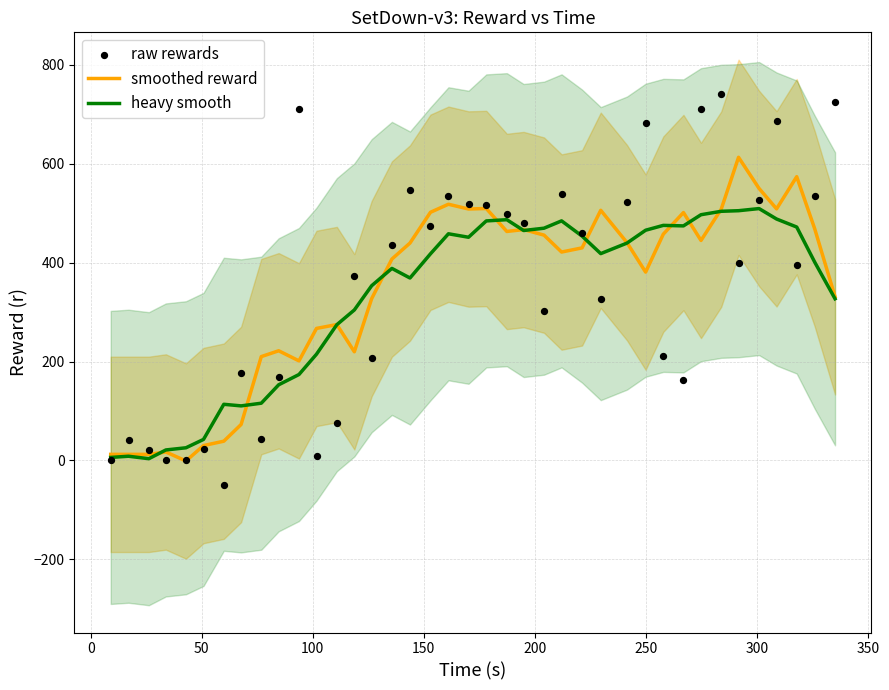

At how many categories does at least one series exceed 367?

26